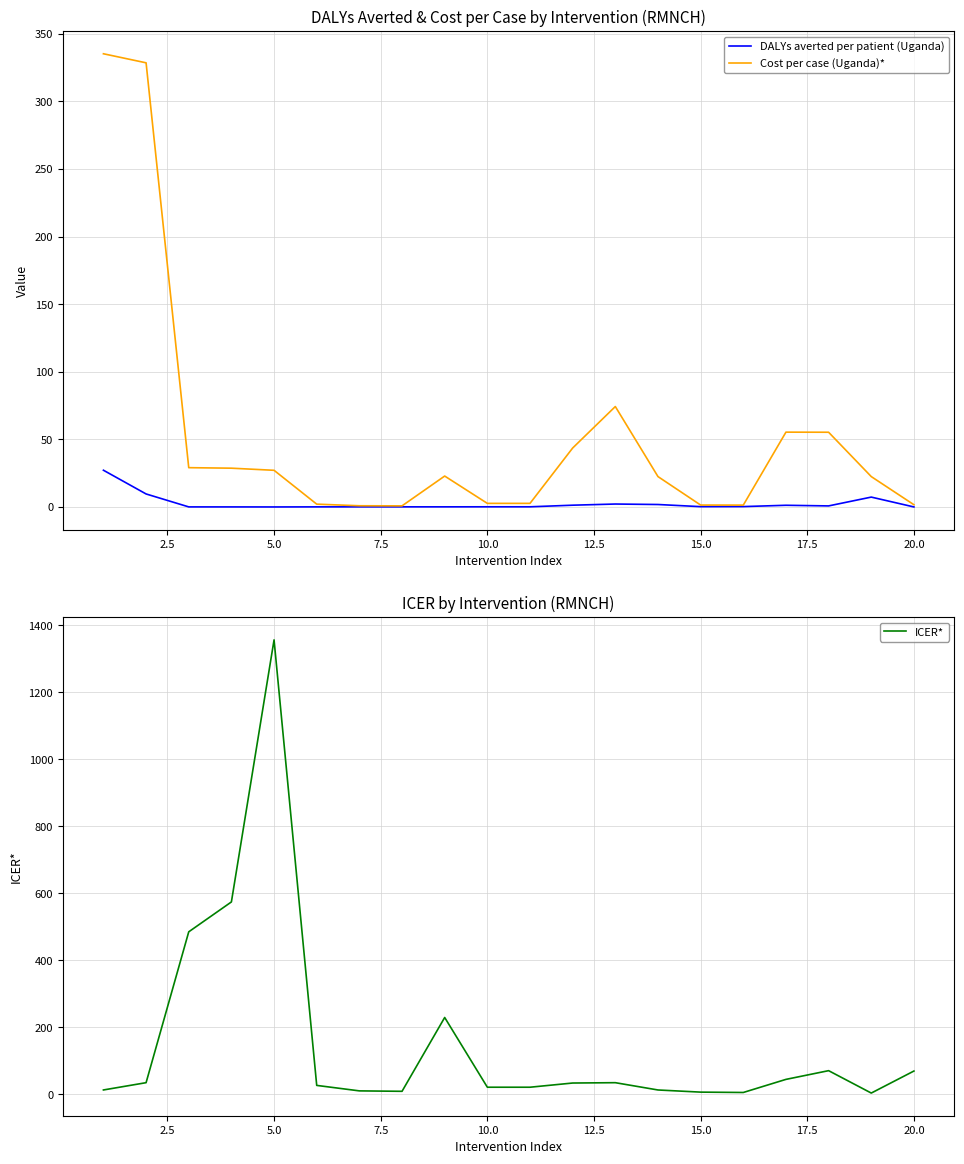

The DALYs averted per patient (Uganda) series shows 0.0 at 20.0. True or false?

True